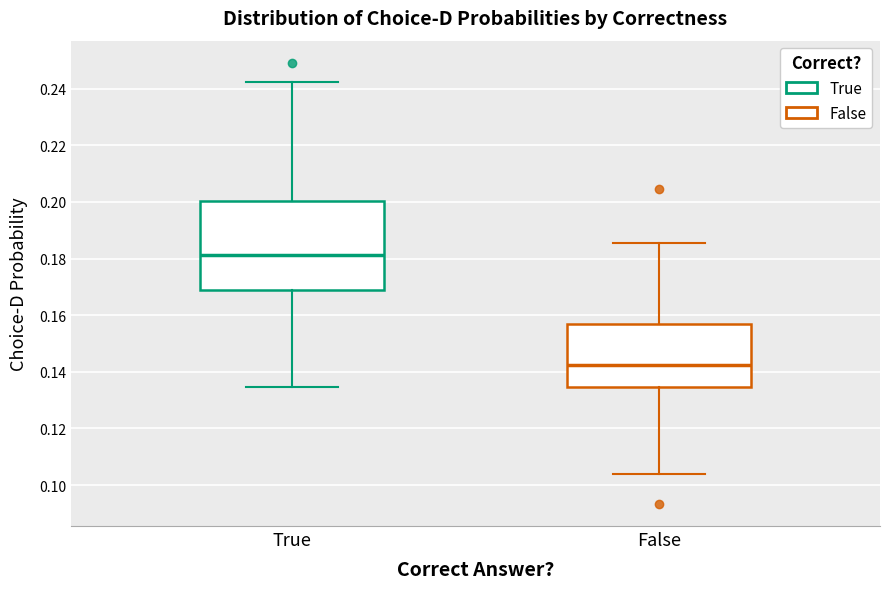

Reading left to right, read every box against the y-axis: the position of its median line, the range the box covers, and the ends of its whiskers. The values are not printed on the chart, so give them approximately, as read against the axis.

True: median 0.182, box 0.170 to 0.200, whiskers 0.134 to 0.242
False: median 0.142, box 0.134 to 0.158, whiskers 0.104 to 0.186